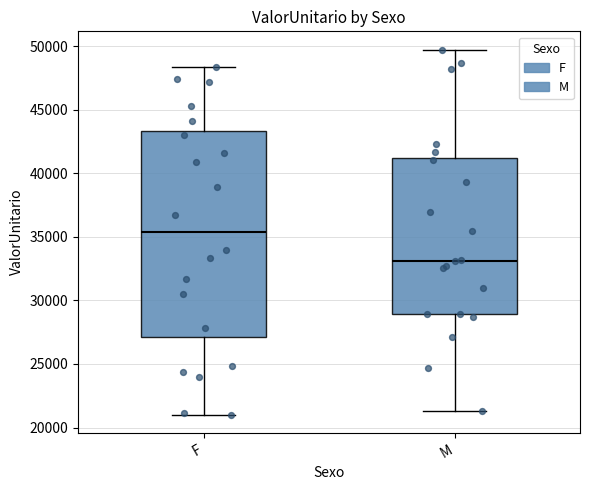

Which box's median line is the highest?

F